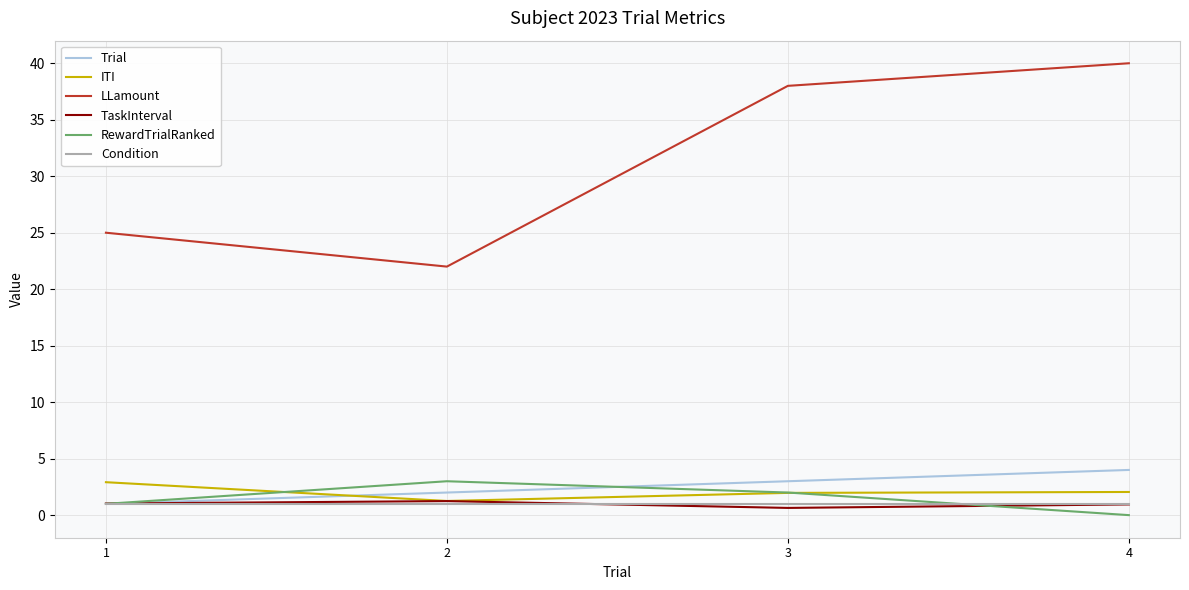

Where does the RewardTrialRanked series first go above 2?

2